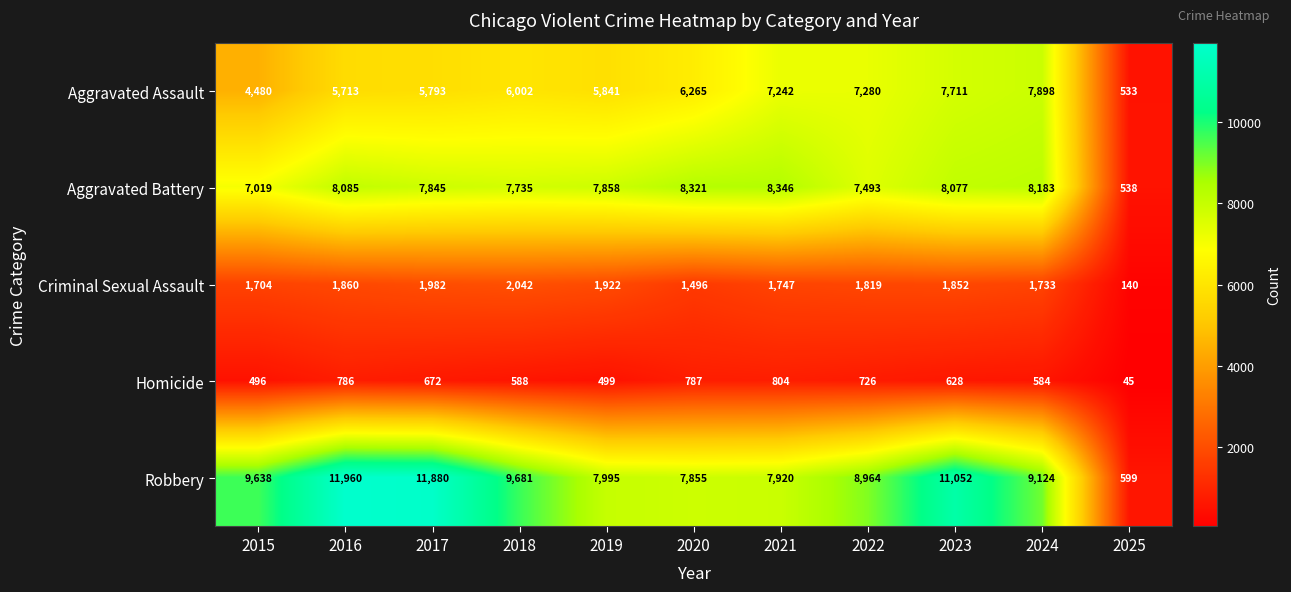

At which category does the chart reach its peak across all series?

2016